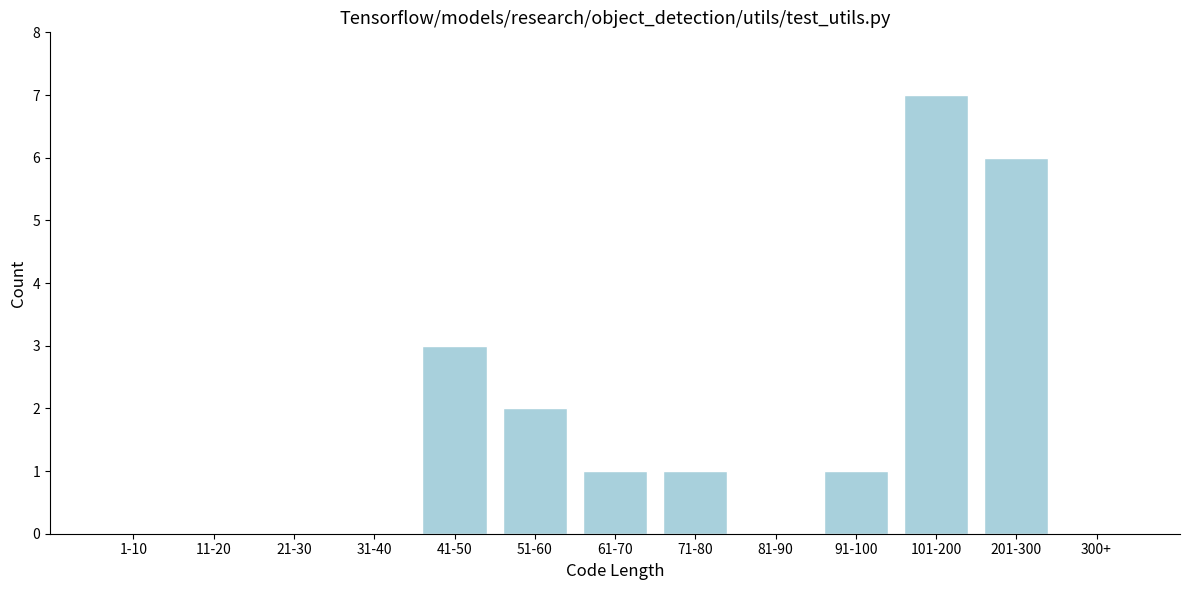

Reading left to right, transcribe all the data shown in this chart.

1-10=0	11-20=0	21-30=0	31-40=0	41-50=3	51-60=2	61-70=1	71-80=1	81-90=0	91-100=1	101-200=7	201-300=6	300+=0